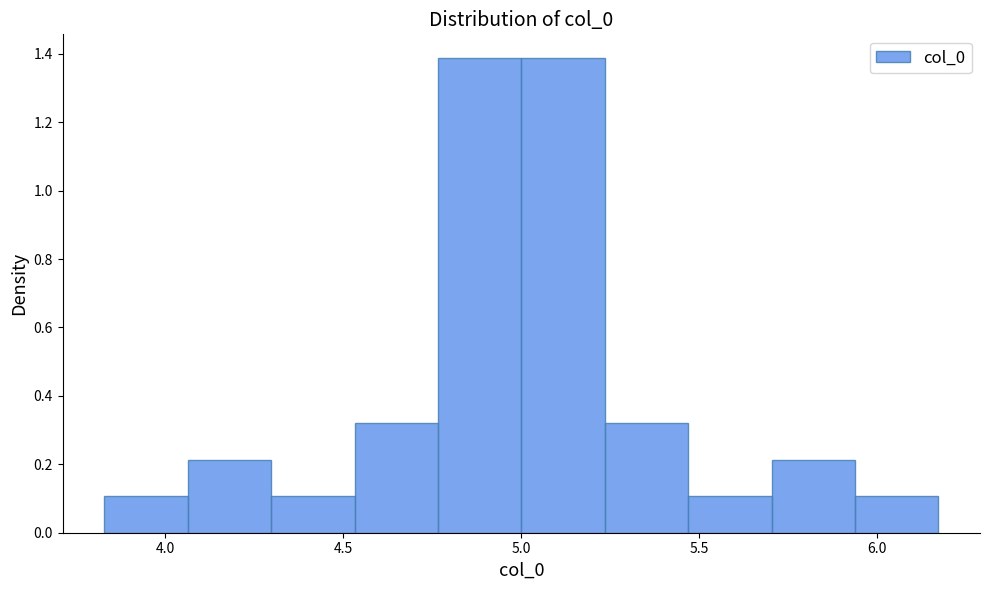

Reading left to right, list every bar in this chart as the range it spans on the x-axis followed by its height. Neither the bar edges nor the heights are printed on the chart, so give them approximately, as read against the axes.

3.85 to 4.05: 0.10
4.05 to 4.30: 0.22
4.30 to 4.55: 0.10
4.55 to 4.75: 0.32
4.75 to 5.00: 1.38
5.00 to 5.25: 1.38
5.25 to 5.45: 0.32
5.45 to 5.70: 0.10
5.70 to 5.95: 0.22
5.95 to 6.15: 0.10